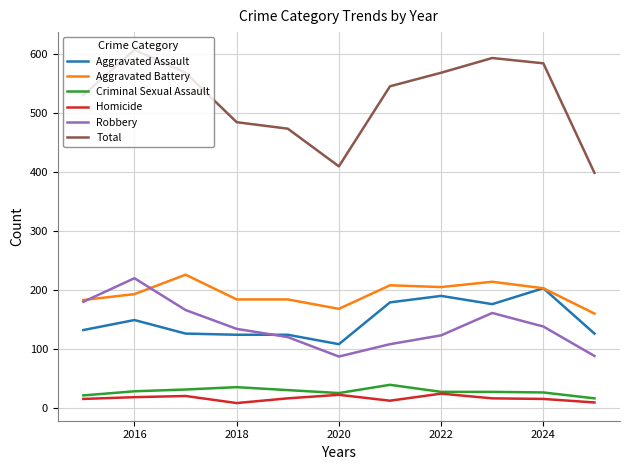

Which series has the largest range (max minus min)?

Total